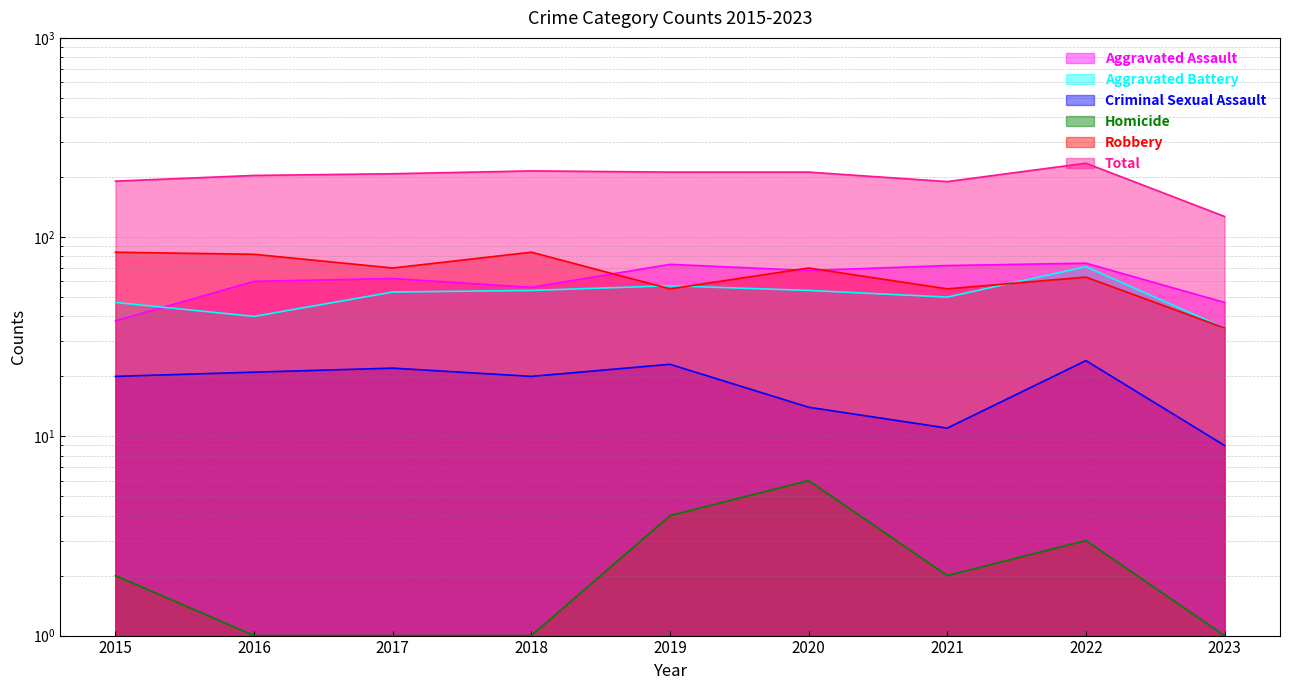

Reading left to right, what are all the values shown in this chart?

Aggravated Assault: 38	60	62	56	73	68	72	74	47
Aggravated Battery: 47	40	53	54	57	54	50	71	35
Criminal Sexual Assault: 20	21	22	20	23	14	11	24	9
Homicide: 2	1	1	1	4	6	2	3	1
Robbery: 84	82	70	84	55	70	55	63	35
Total: 191	204	208	215	212	212	190	235	127